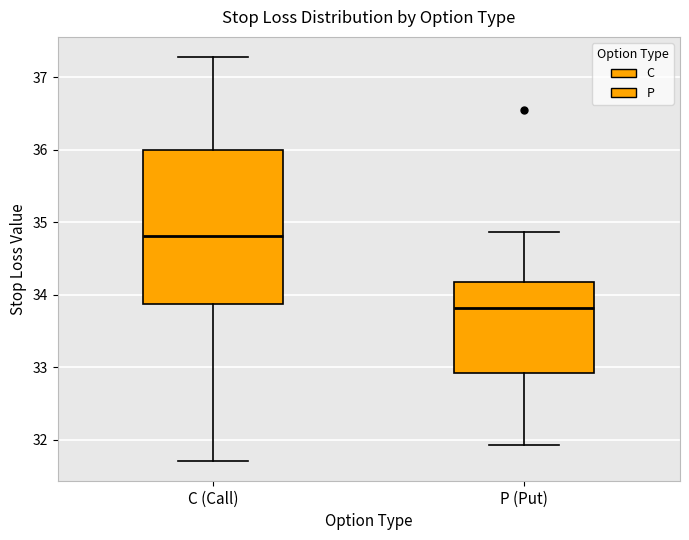

Reading left to right, transcribe this box plot: for each box, give where its median line is, the range the box spans, and where its two whiskers end, as read against the y-axis. The values are not printed on the chart, so give them approximately, as read against the axis.

C (Call): median 34.8, box 33.9 to 36.0, whiskers 31.7 to 37.3
P (Put): median 33.8, box 32.9 to 34.2, whiskers 31.9 to 34.9